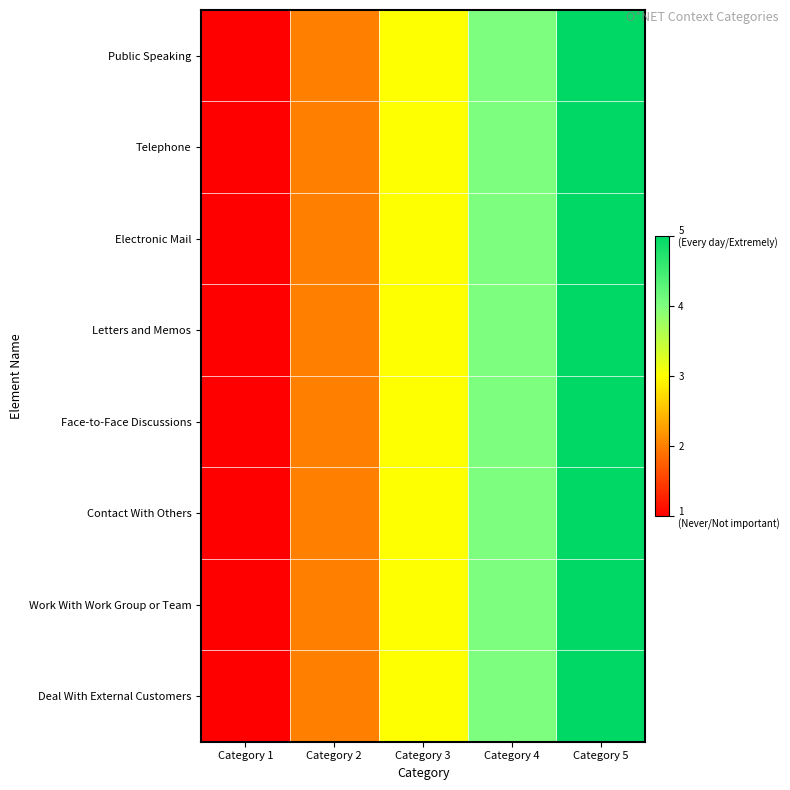

Reading right to left, what are all the values shown in this chart?

Public Speaking: Category 5=5	Category 4=4	Category 3=3	Category 2=2	Category 1=1
Telephone: Category 5=5	Category 4=4	Category 3=3	Category 2=2	Category 1=1
Electronic Mail: Category 5=5	Category 4=4	Category 3=3	Category 2=2	Category 1=1
Letters and Memos: Category 5=5	Category 4=4	Category 3=3	Category 2=2	Category 1=1
Face-to-Face Discussions: Category 5=5	Category 4=4	Category 3=3	Category 2=2	Category 1=1
Contact With Others: Category 5=5	Category 4=4	Category 3=3	Category 2=2	Category 1=1
Work With Work Group or Team: Category 5=5	Category 4=4	Category 3=3	Category 2=2	Category 1=1
Deal With External Customers: Category 5=5	Category 4=4	Category 3=3	Category 2=2	Category 1=1